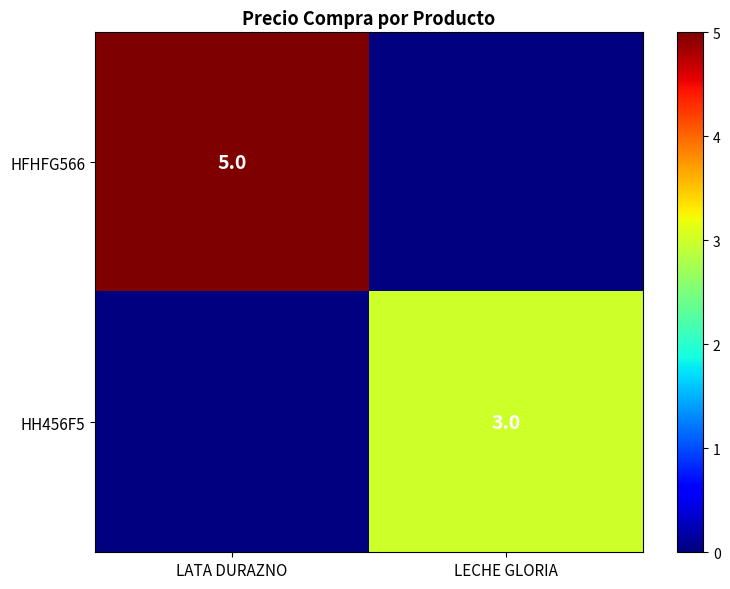

The HH456F5 series shows 3 at LECHE GLORIA. True or false?

True